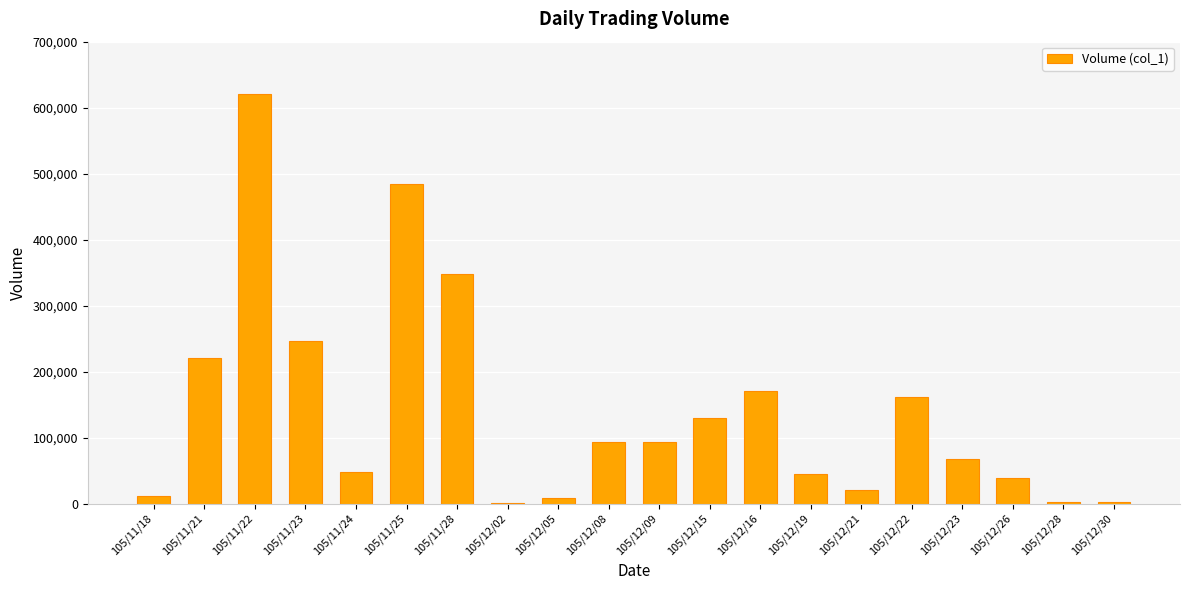

True or false: the data shows 171000 at 105/12/16.

True